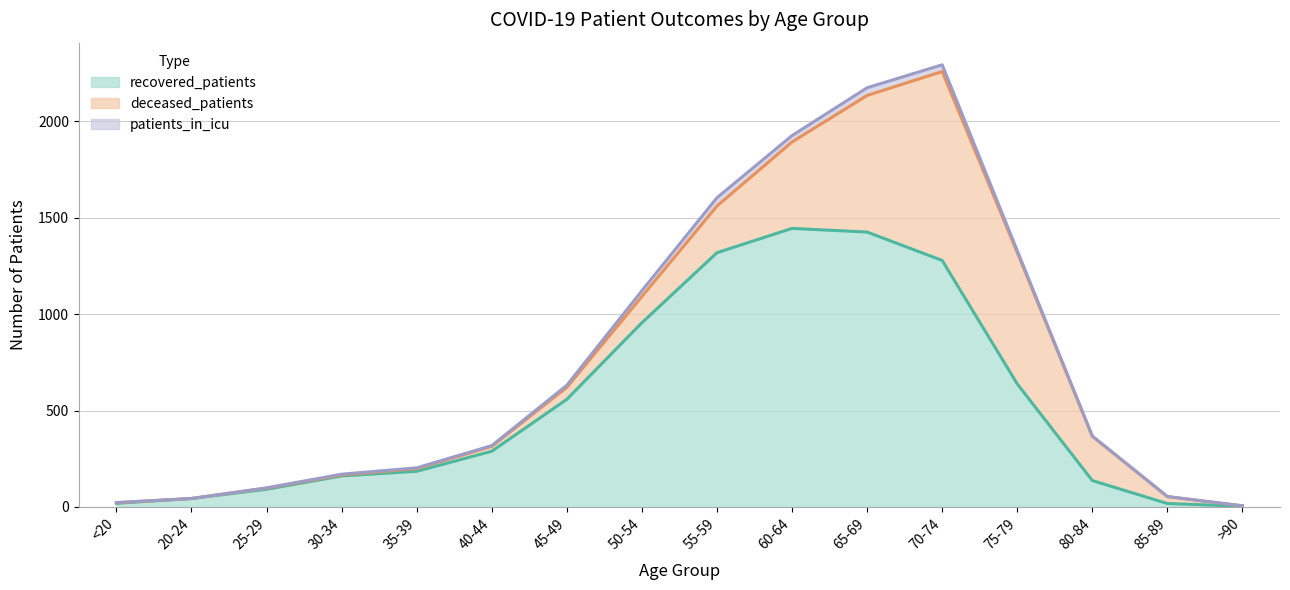

What position from the left is 80-84?

14